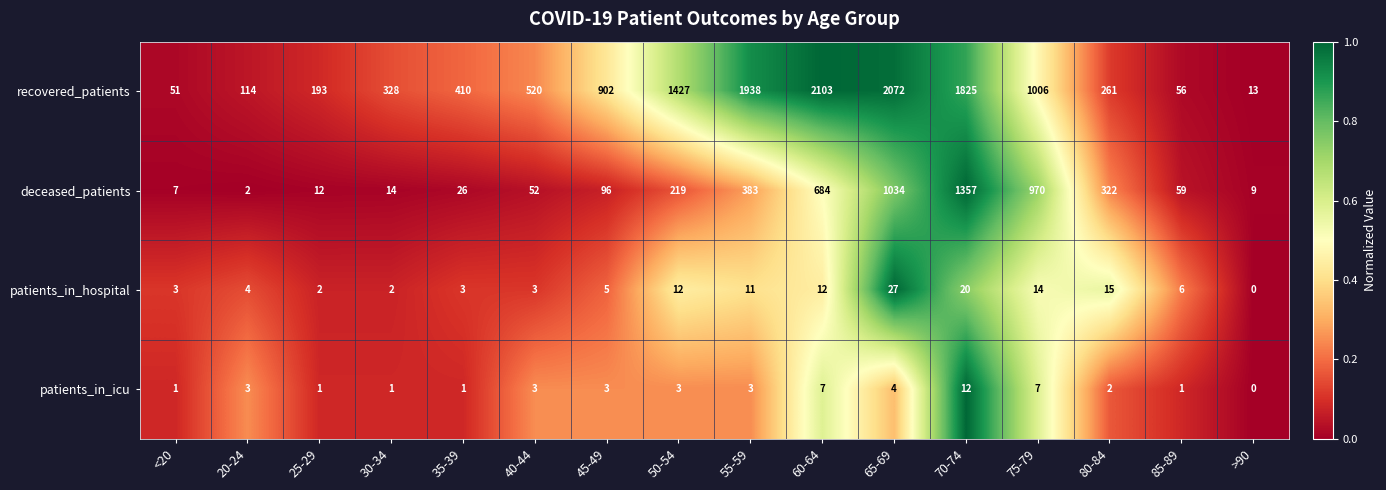

At which category does the chart reach its peak across all series?

60-64